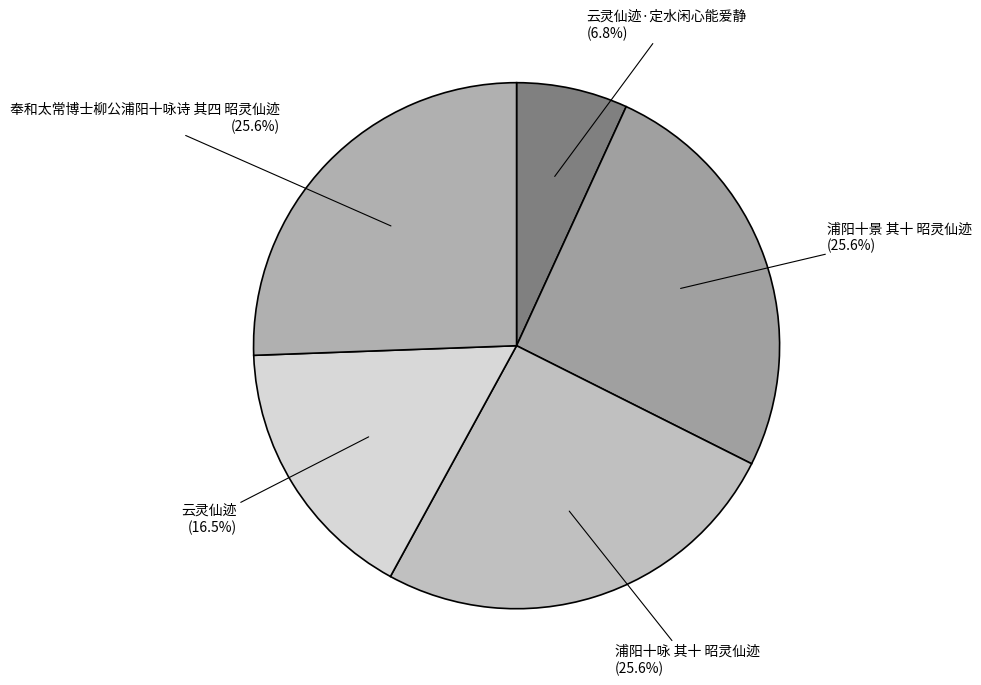

How many slices are in this pie chart?

5